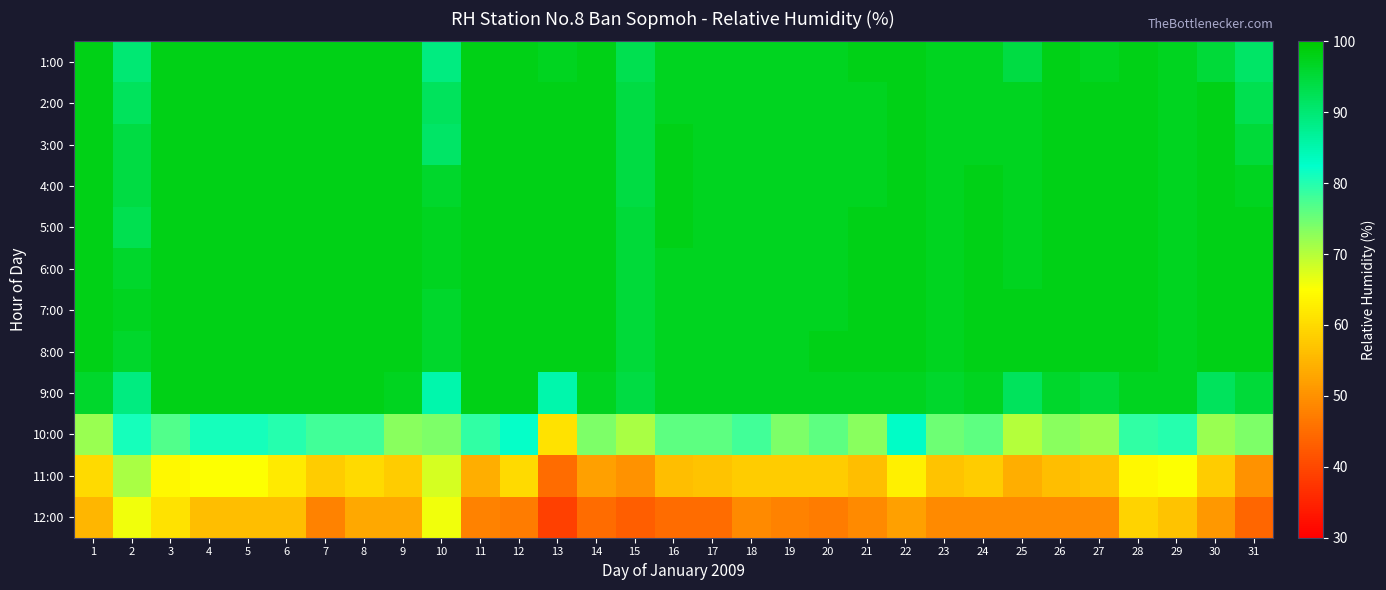

What is the smallest value displayed?

39